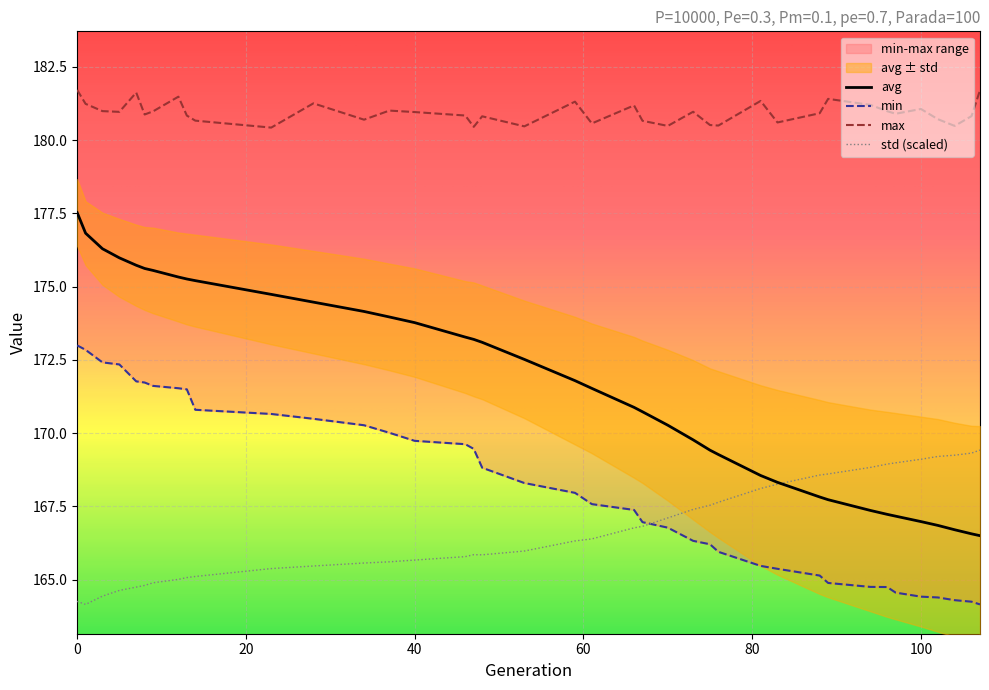

True or false: max and std cross at least once.

False